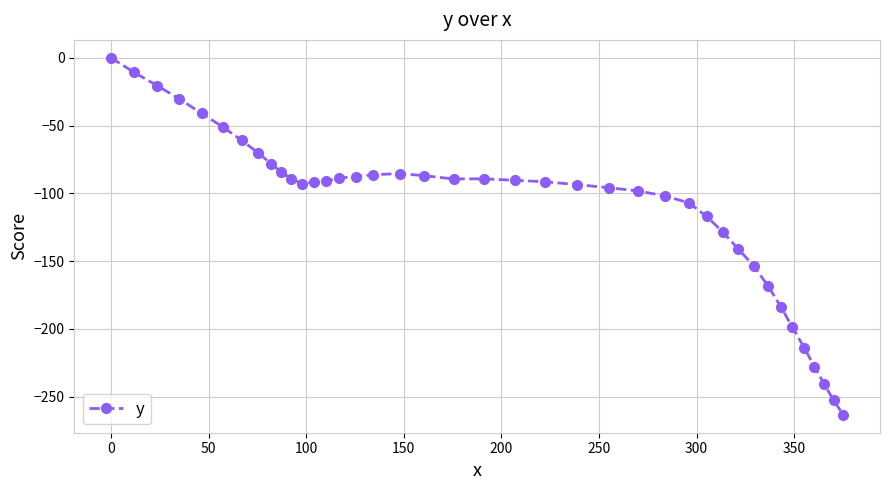

True or false: there are more than 0 points higher than both neighbors.

True